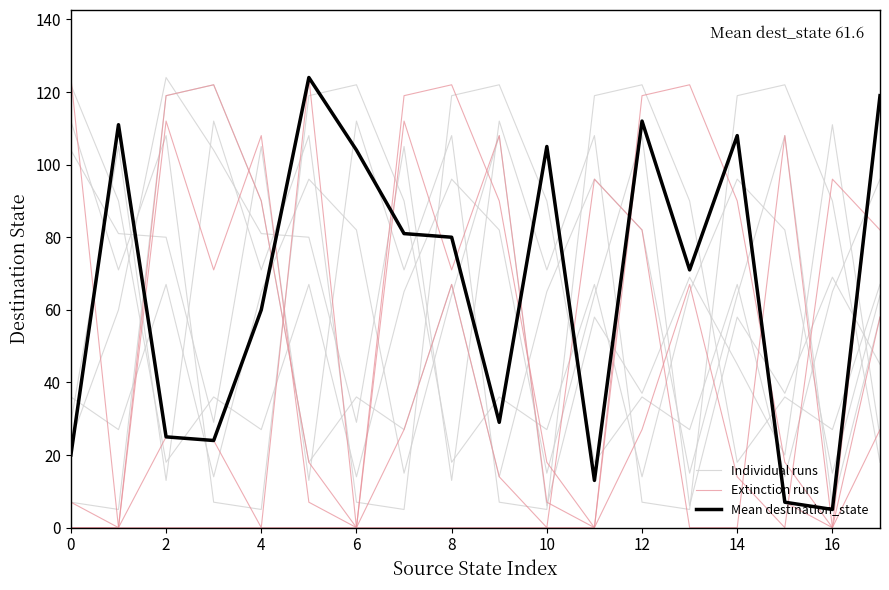

What is the average value of the Extinction runs series?

33